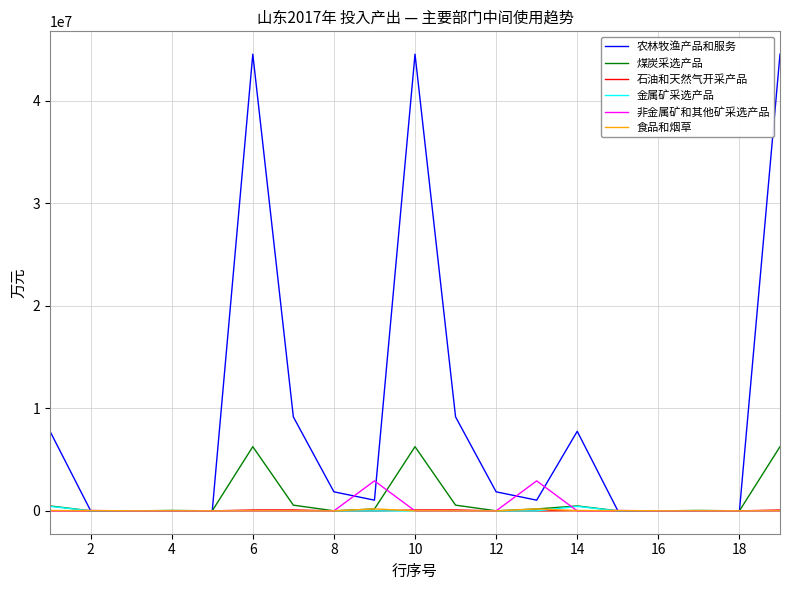

Which series has the largest total across all categories?

农林牧渔产品和服务